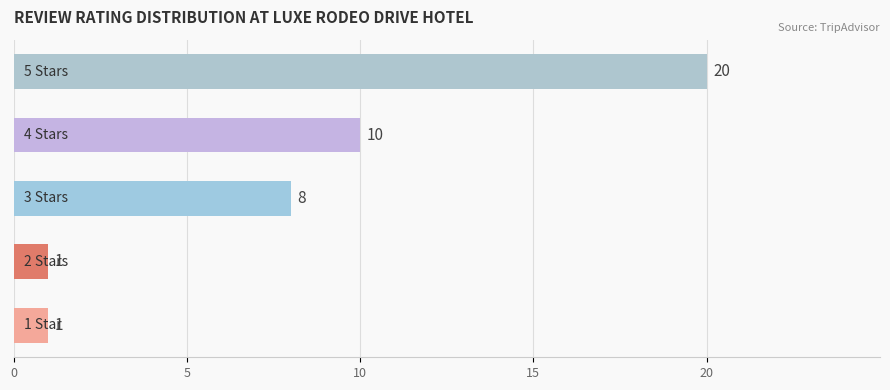

What is the smallest value displayed?

1